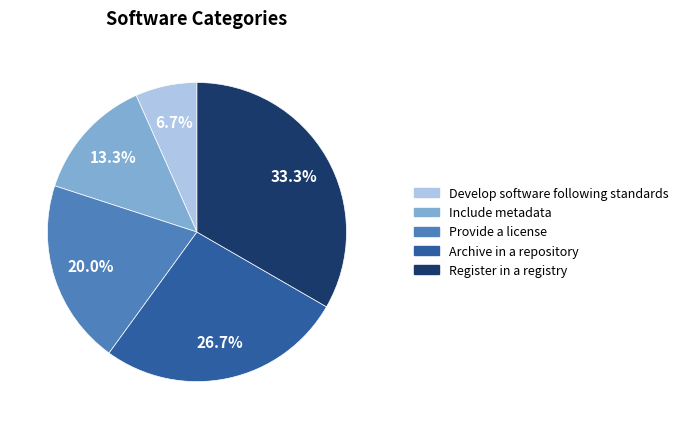

Between Provide a license and Develop software following standards, which is larger?

Provide a license